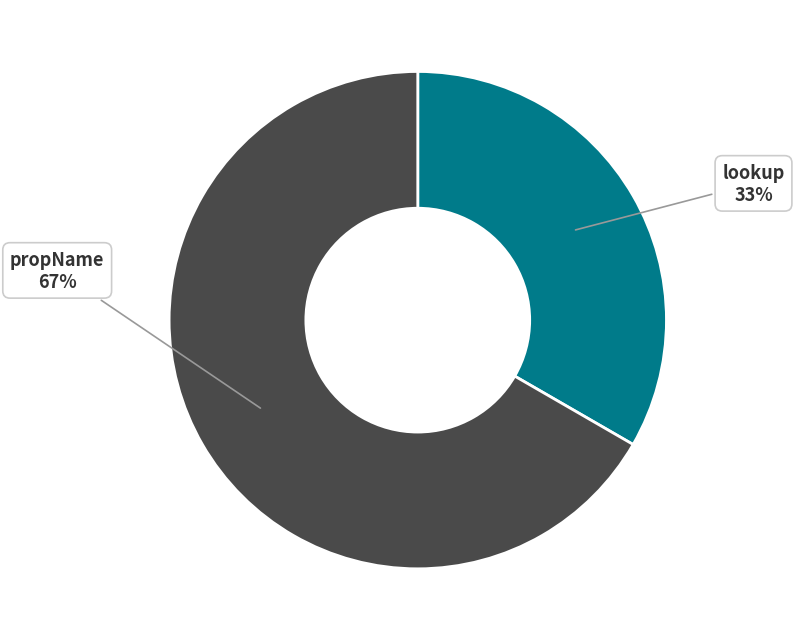

To the nearest percent, what is the average slice percentage?

50%